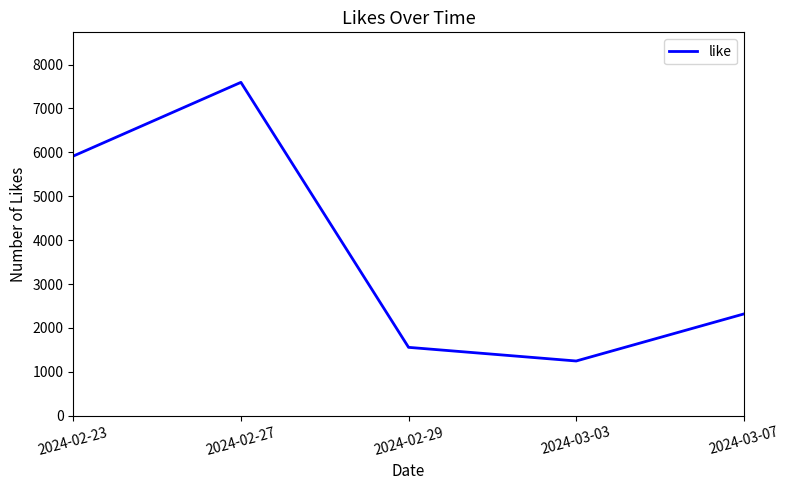

List the labels in order of value, smallest first.

2024-03-03, 2024-02-29, 2024-03-07, 2024-02-23, 2024-02-27